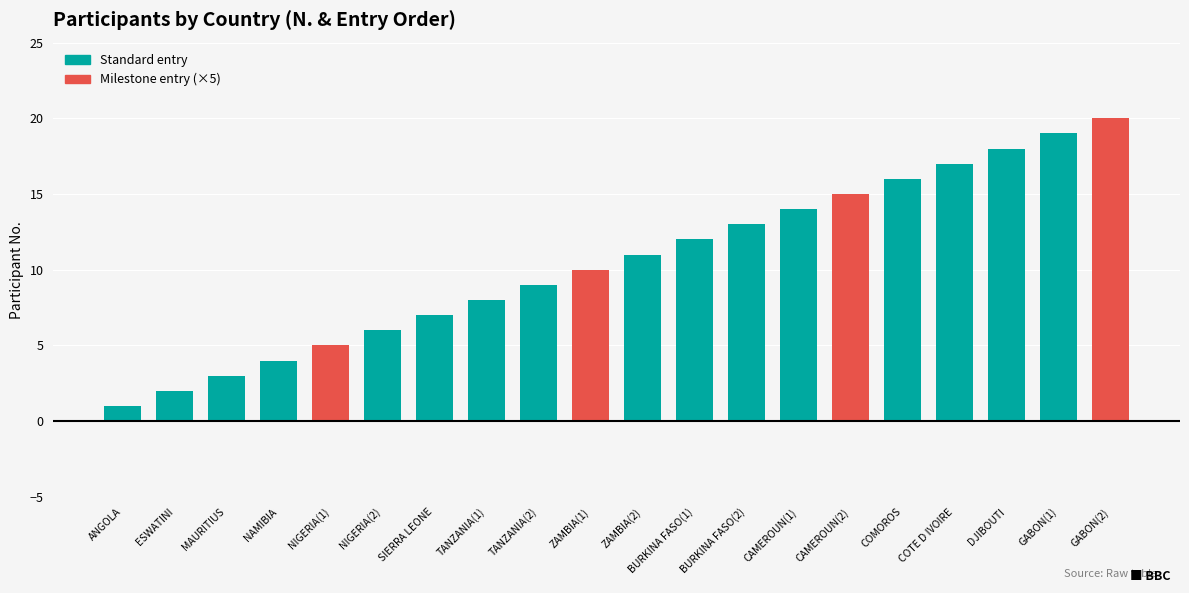

How many bars are there in total?

20